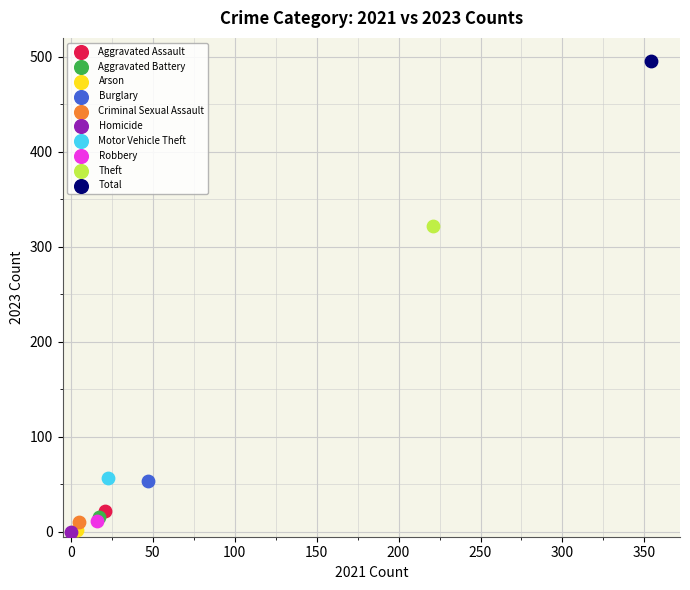

What are all the series names shown in the legend?

Aggravated Assault, Aggravated Battery, Arson, Burglary, Criminal Sexual Assault, Homicide, Motor Vehicle Theft, Robbery, Theft, Total